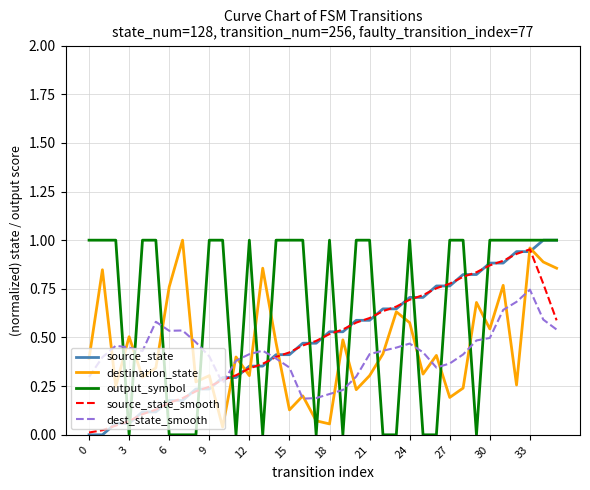

Which series has the largest total across all categories?

output_symbol